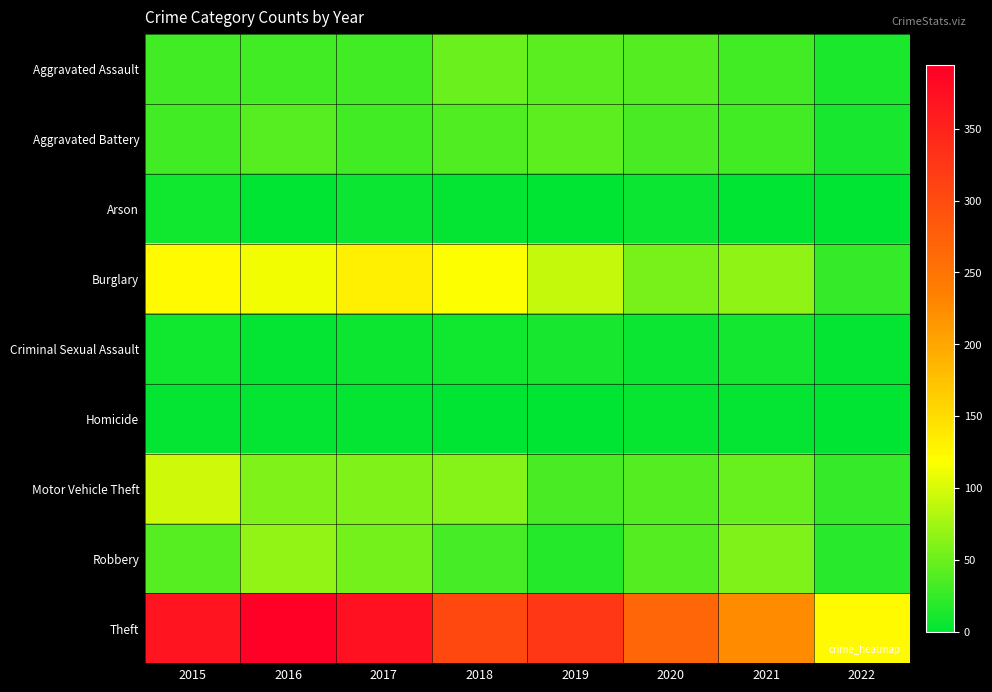

Count the number of categories in the chart.

8